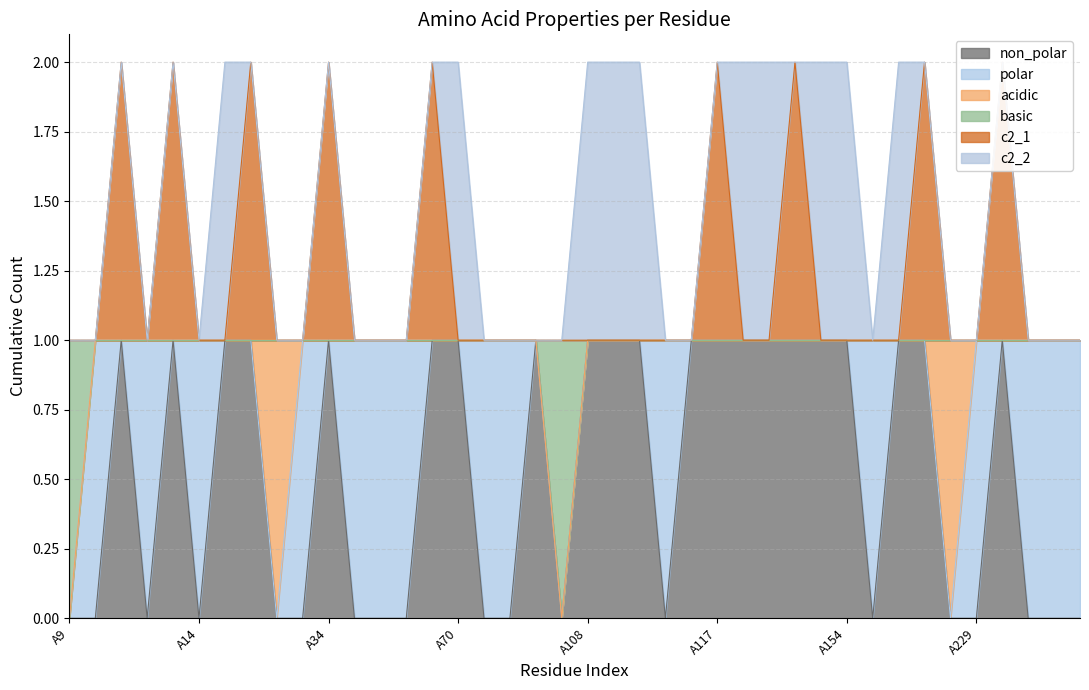

At which label does c2_1 reach its minimum?

A9